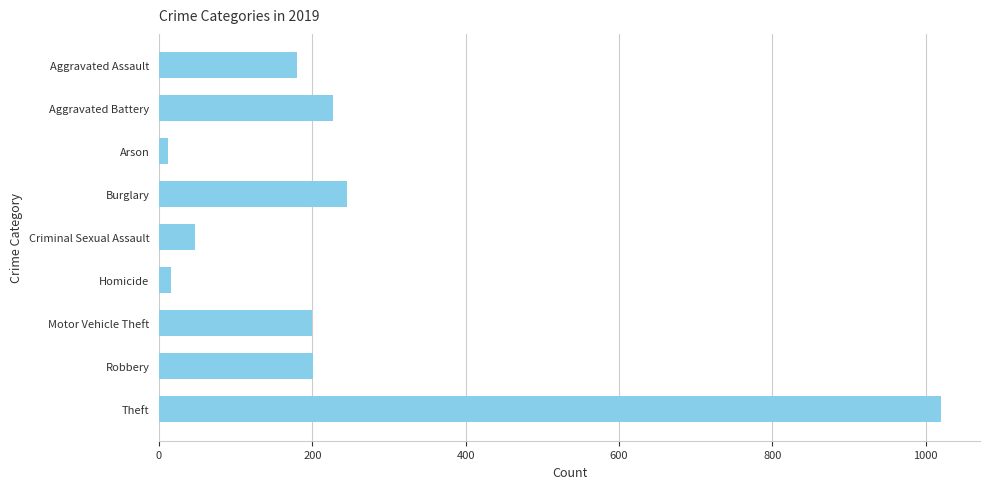

The chart shows a value of 47 at Criminal Sexual Assault. True or false?

True